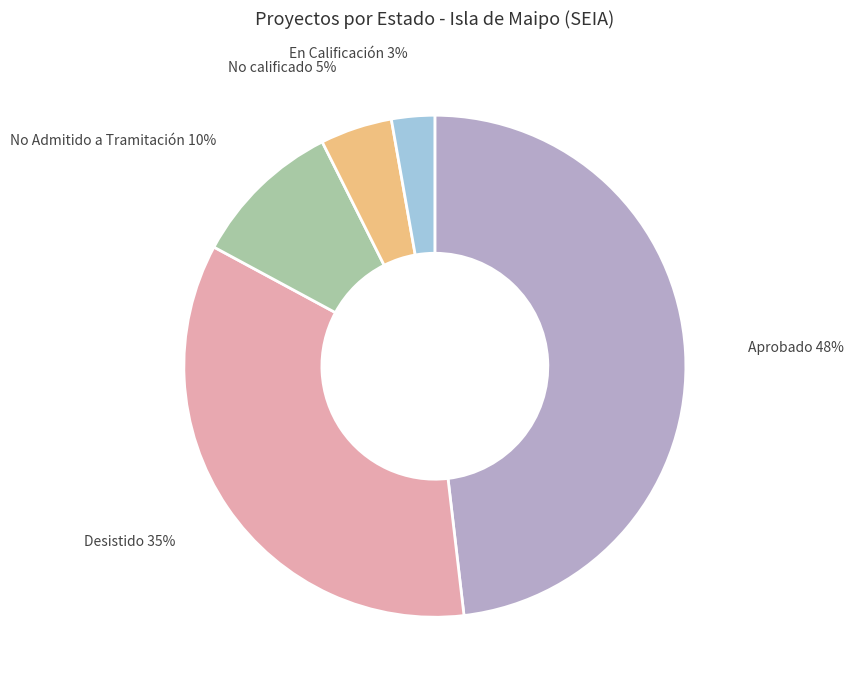

How many segments does this pie chart have?

5